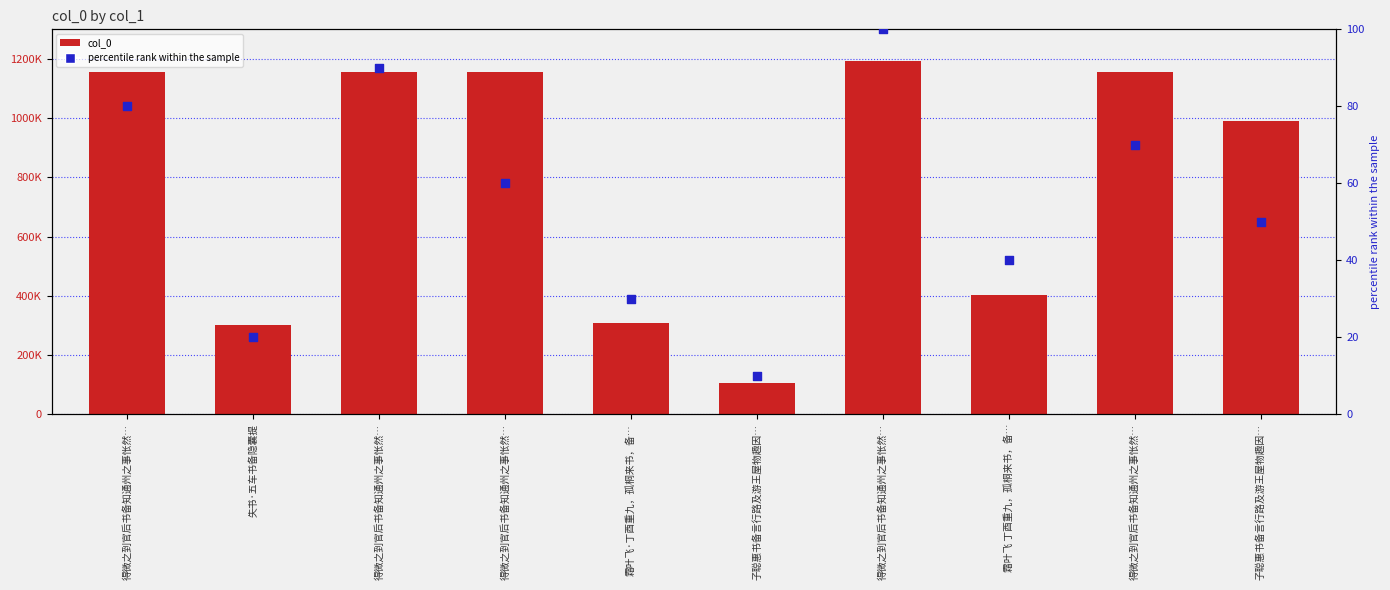

Is the value of col_0 at 霜叶飞·丁酉重九，孤桐来书，备… greater than the value of percentile rank within the sample at 失书·五车书备隐囊提?

Yes